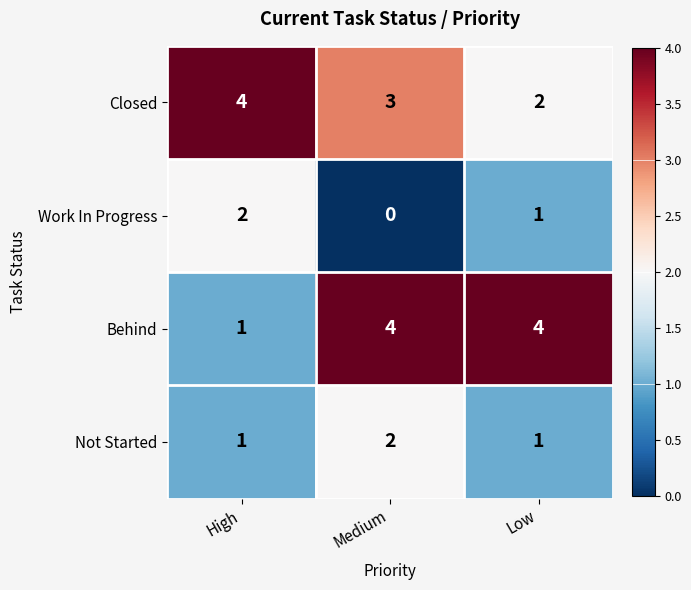

True or false: Work In Progress has a value of 2 at High.

True